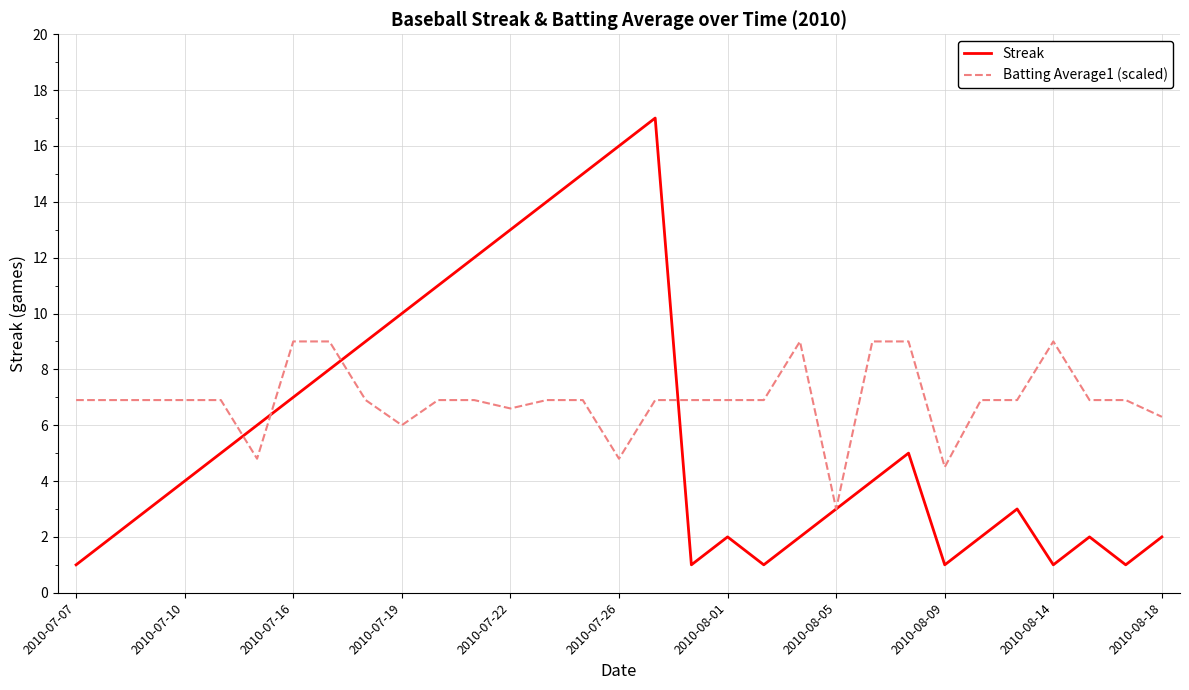

Rank the series by their average value, from lowest to highest.

Streak, Batting Average1 (scaled)